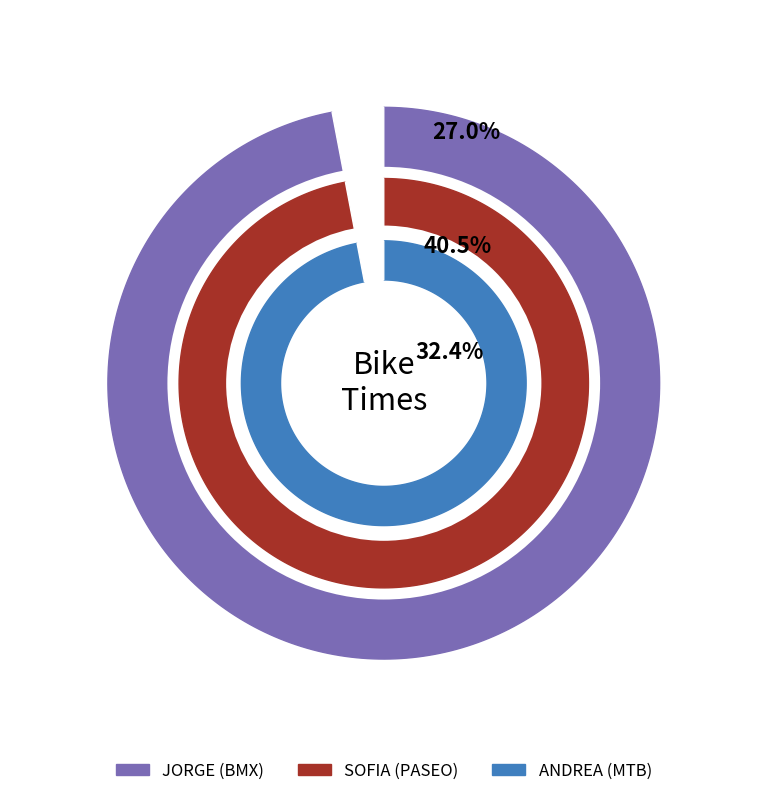

Is the sum of ANDREA (MTB) and SOFIA (PASEO) greater than half?

Yes